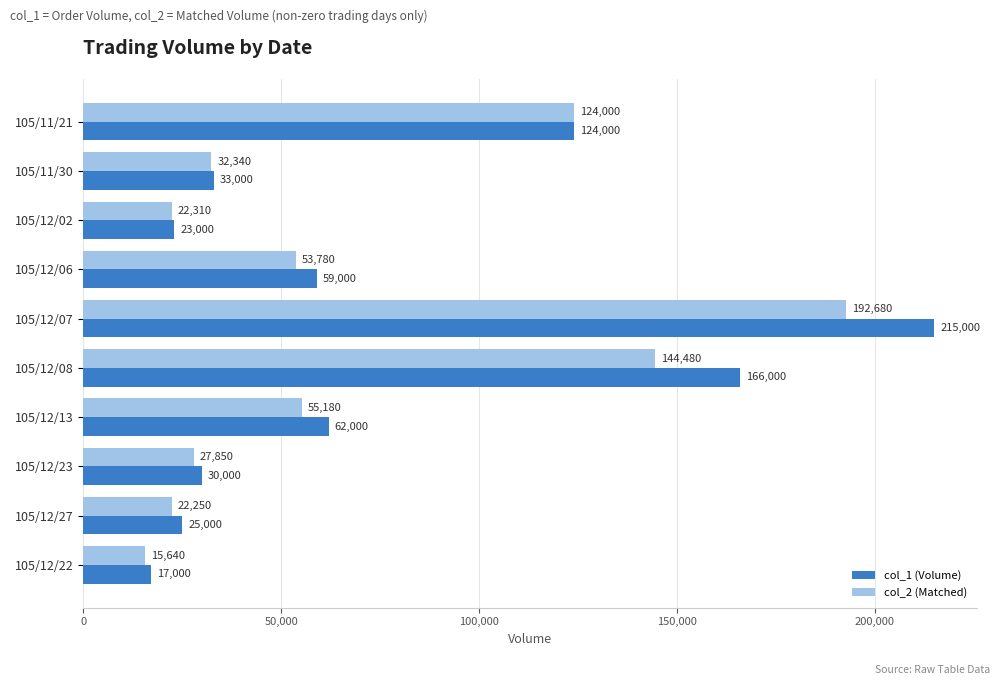

Which category has the lowest value in the col_2 (Matched) series?

105/12/22